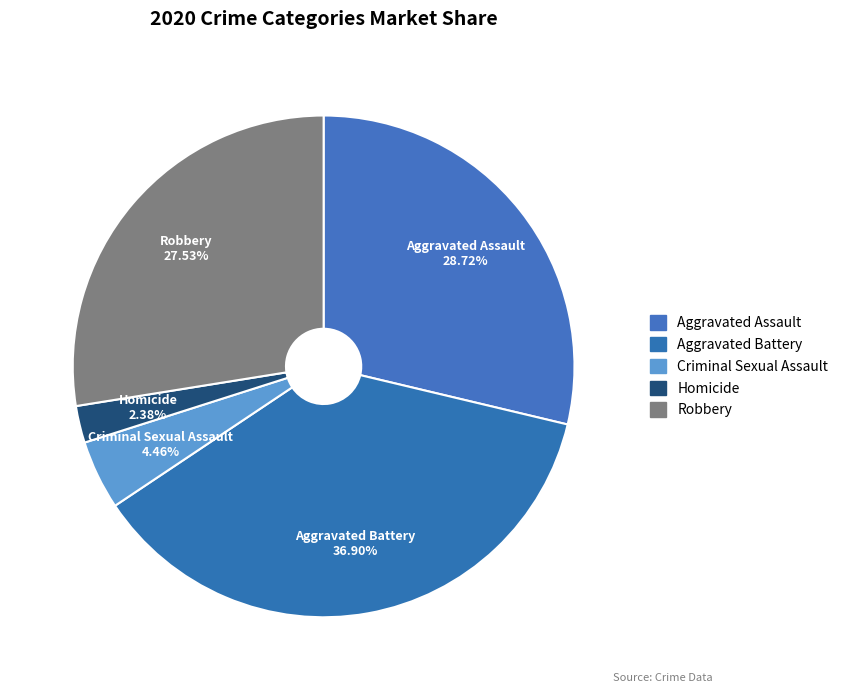

How many segments does this pie chart have?

5